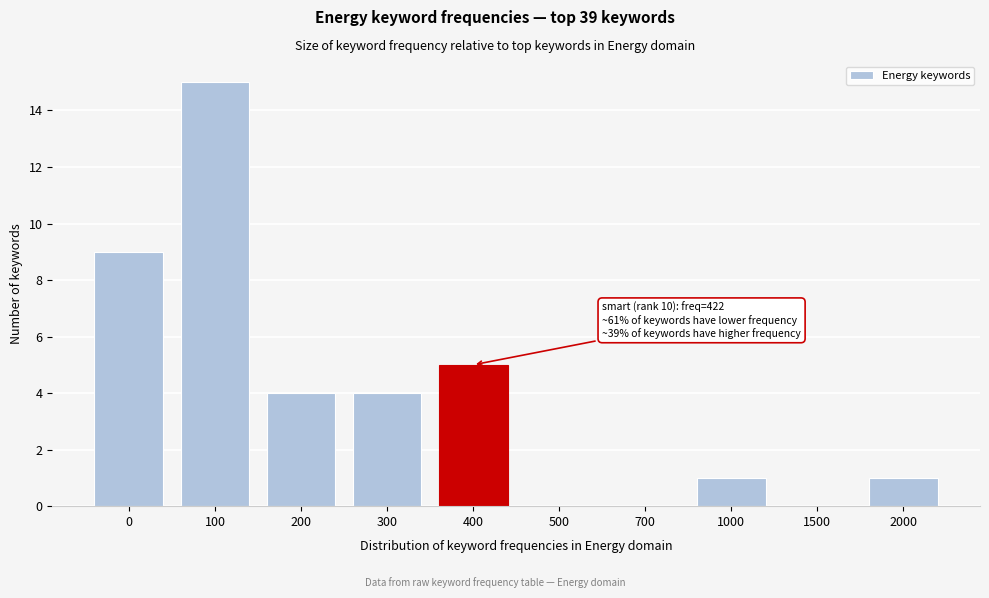

Reading left to right, what are all the values shown in this chart?

0=9	100=15	200=4	300=4	400=5	500=0	700=0	1000=1	1500=0	2000=1